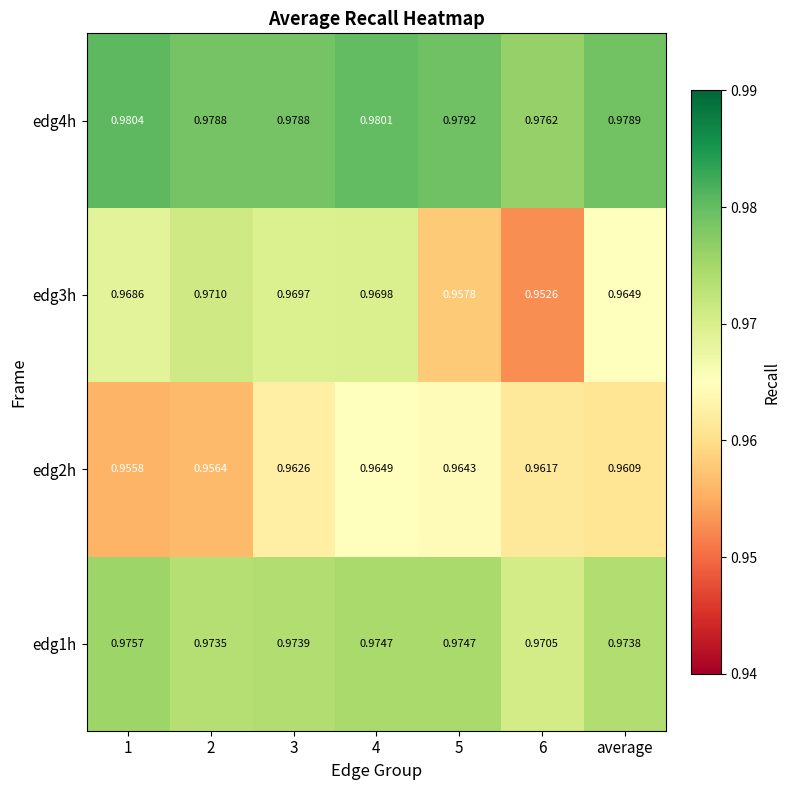

Which label corresponds to the largest value in the chart?

1